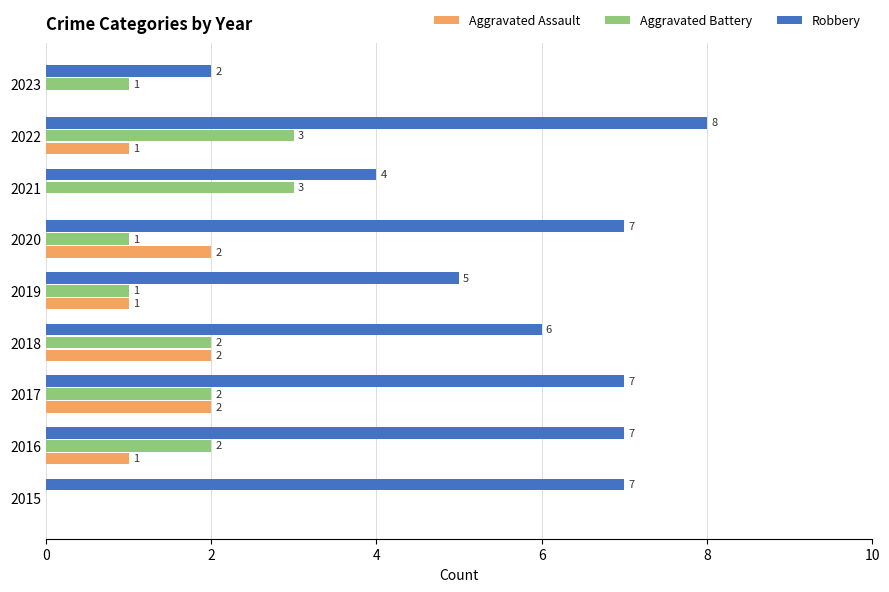

How many Aggravated Battery values are between 1 and 2?

6